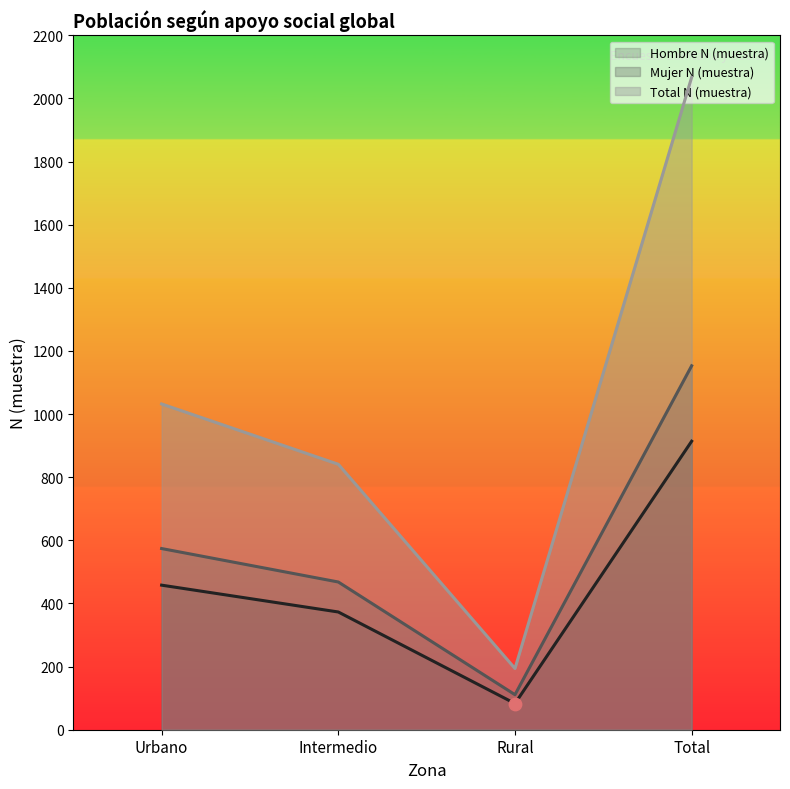

Which series has the widest spread of Y values?

Total N (muestra)